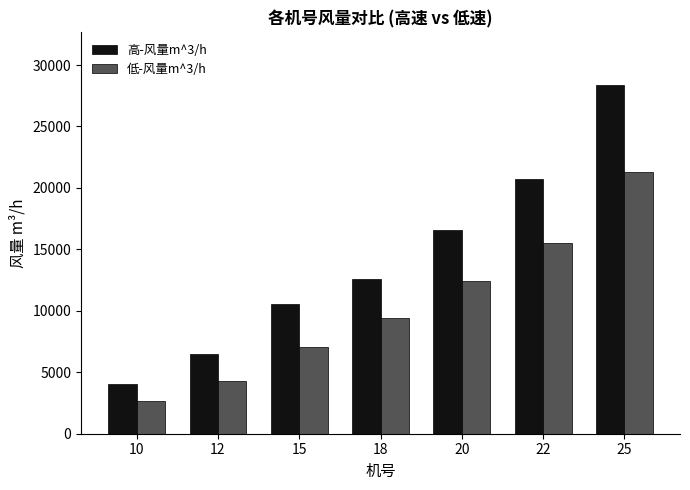

Rank the series by their maximum value, from highest to lowest.

高-风量m^3/h, 低-风量m^3/h